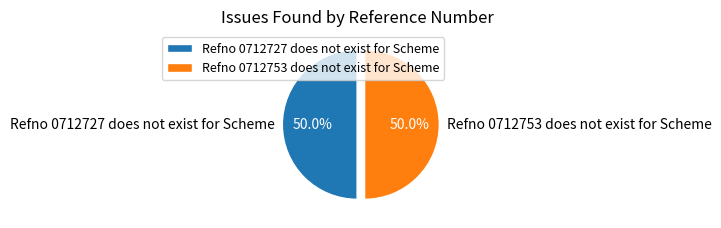

Is it true that Refno 0712753 does not exist for Scheme is 50% of the pie?

True